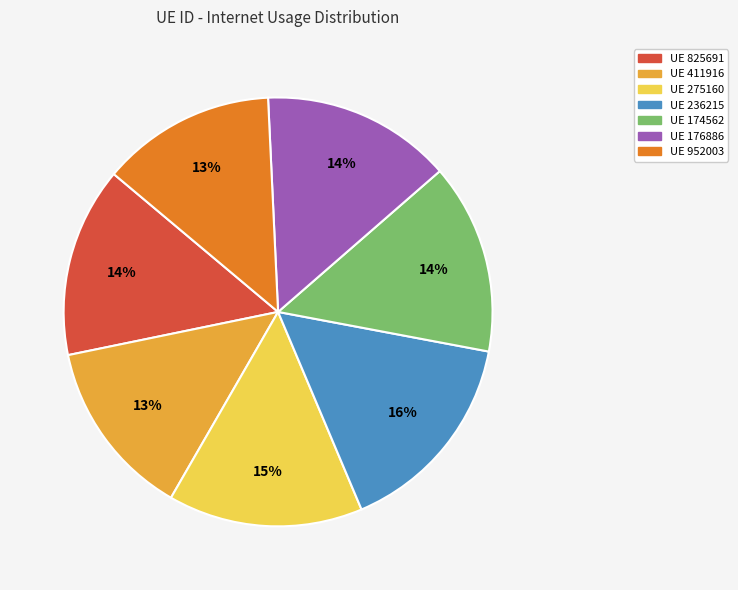

To the nearest percent, what is the average slice percentage?

14%